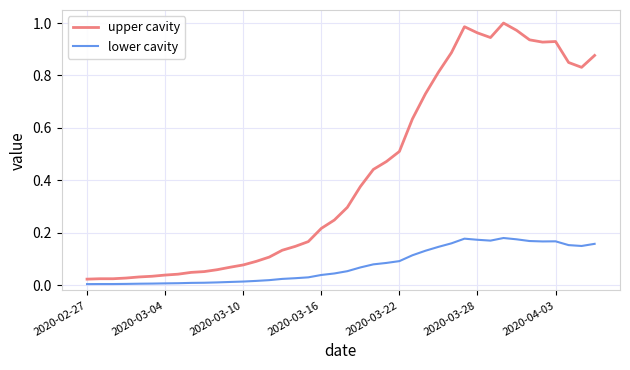

True or false: lower cavity and upper cavity cross at least once.

False